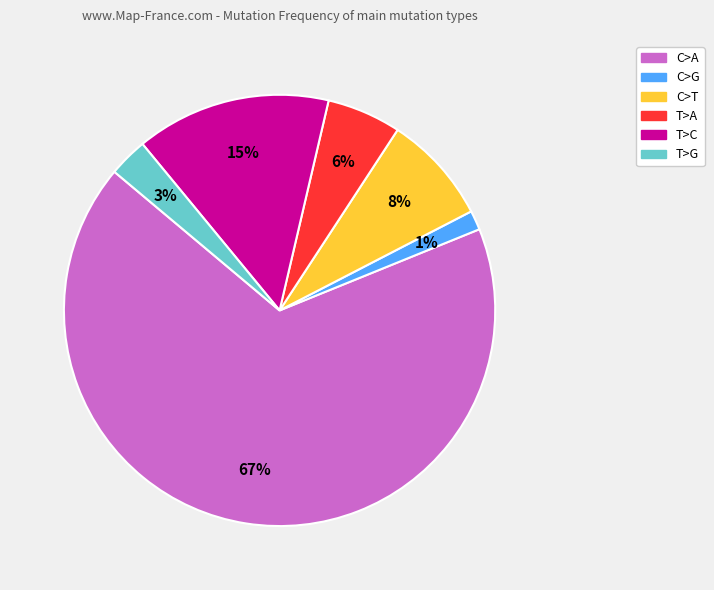

How many slices are in this pie chart?

6